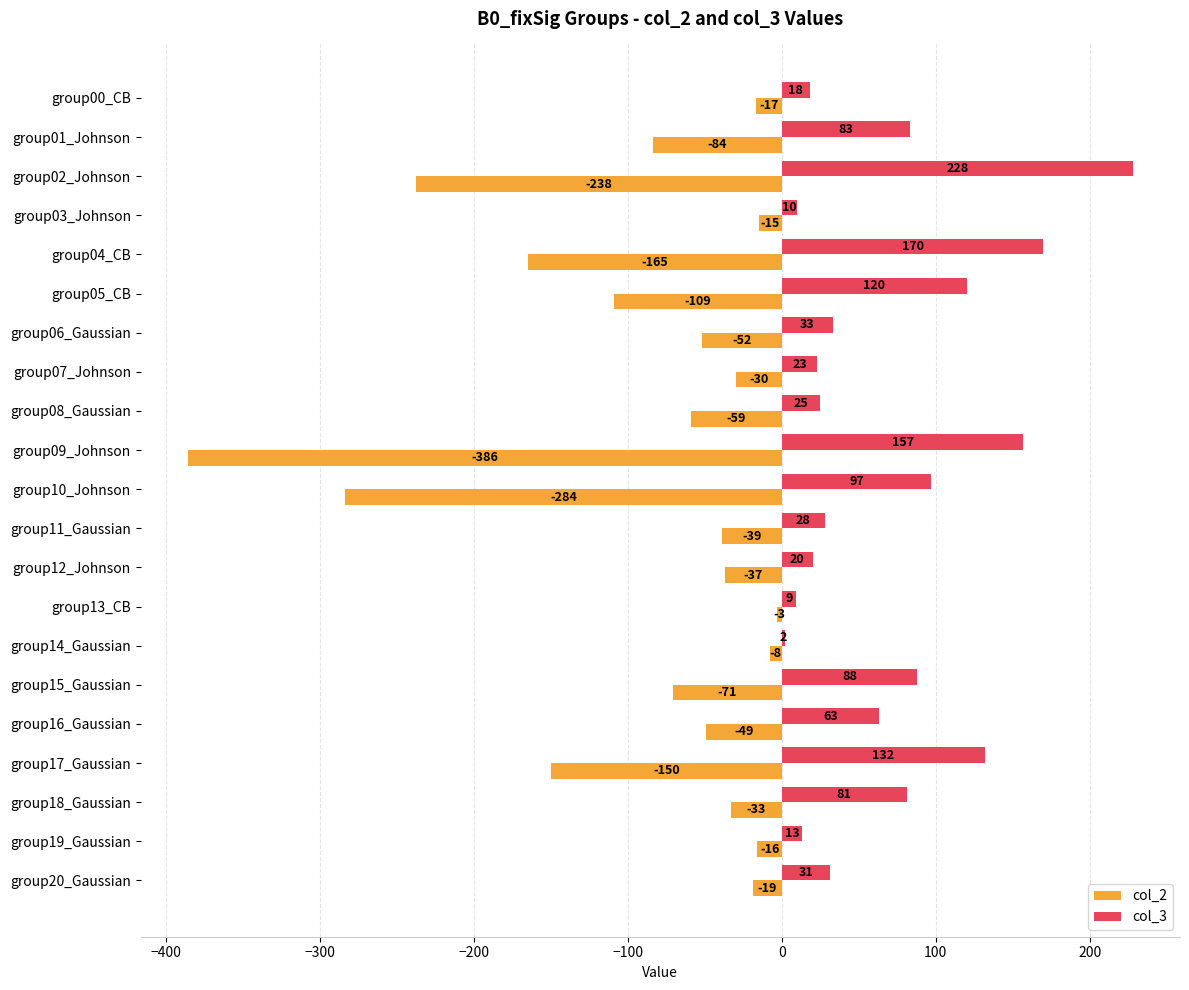

Which category has the highest value across all series?

group02_Johnson